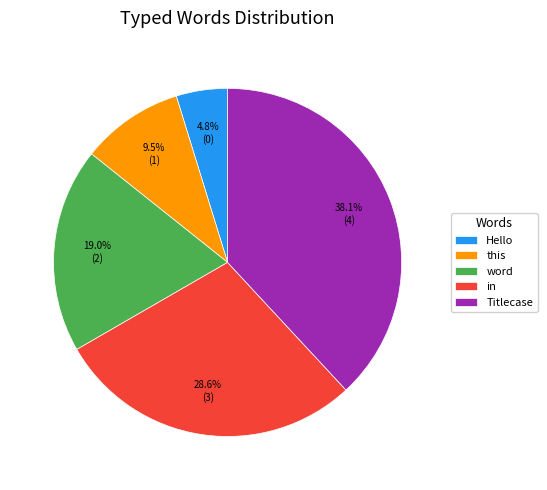

Between this and Titlecase, which is larger?

Titlecase